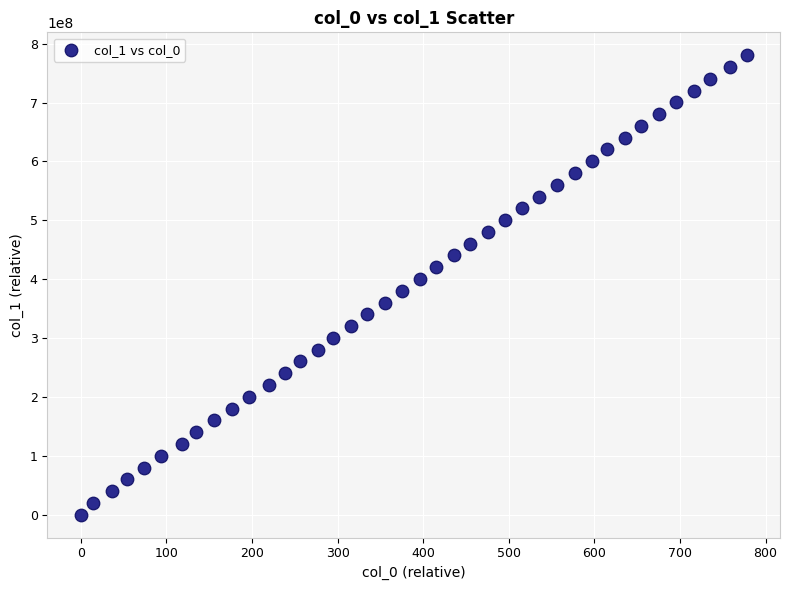

What is the range of Y values (max minus min)?

780207812